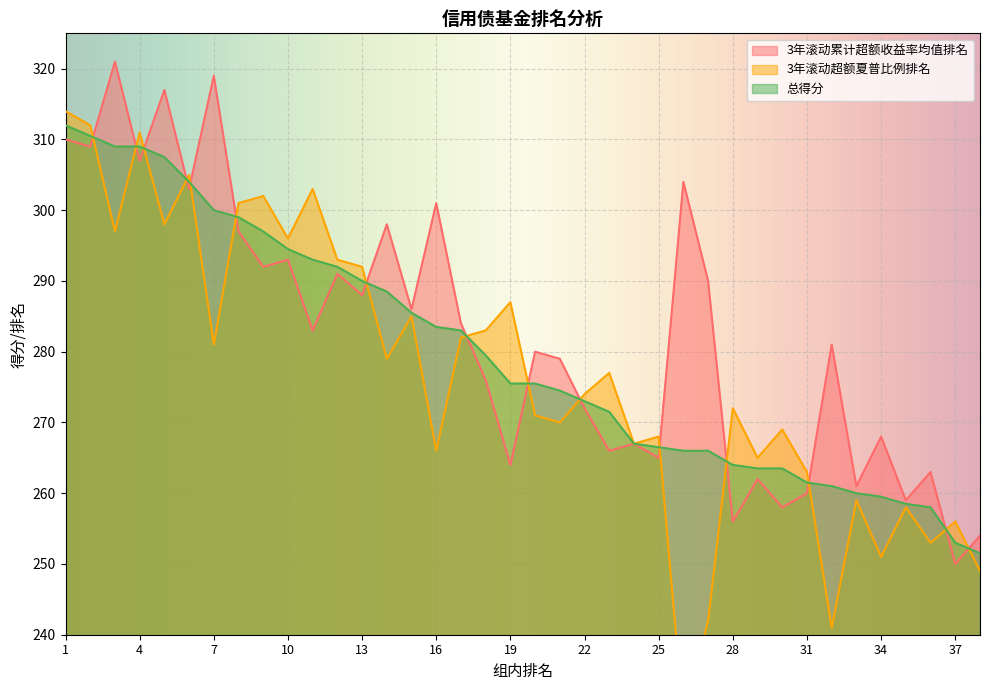

How many intersections are there between 3年滚动累计超额收益率均值排名 and 总得分?

15